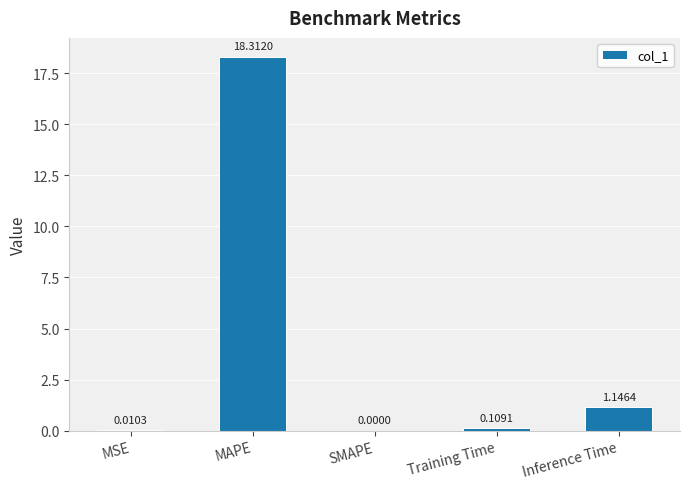

Are the bars horizontal?

No